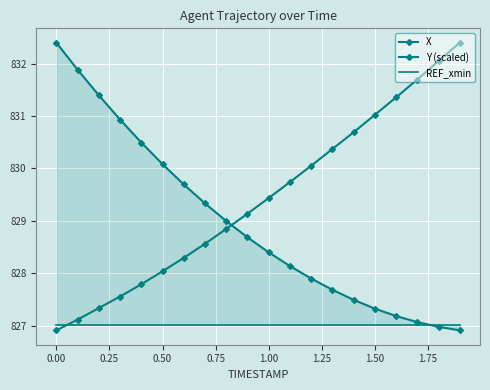

List the series in order of their overall mean, lowest first.

REF_xmin, X, Y (scaled)